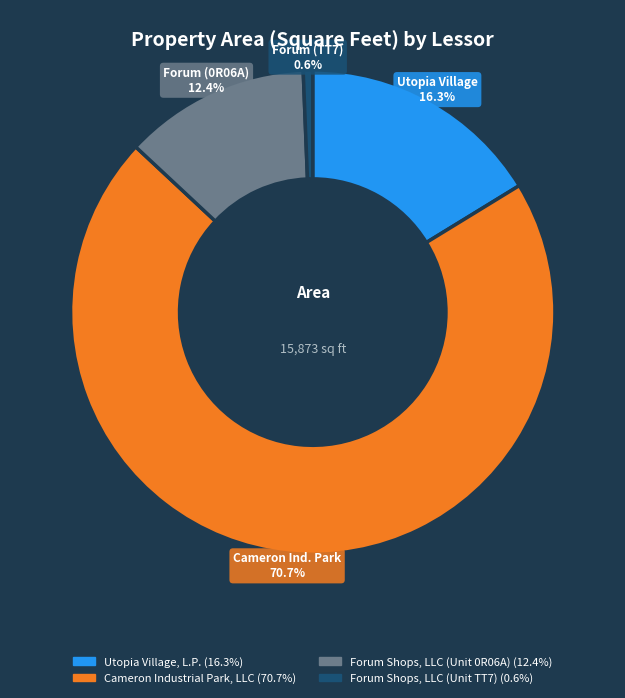

To the nearest percent, what is the difference between the Forum Shops, LLC (Unit 0R06A) and Cameron Industrial Park, LLC slice percentages?

58%